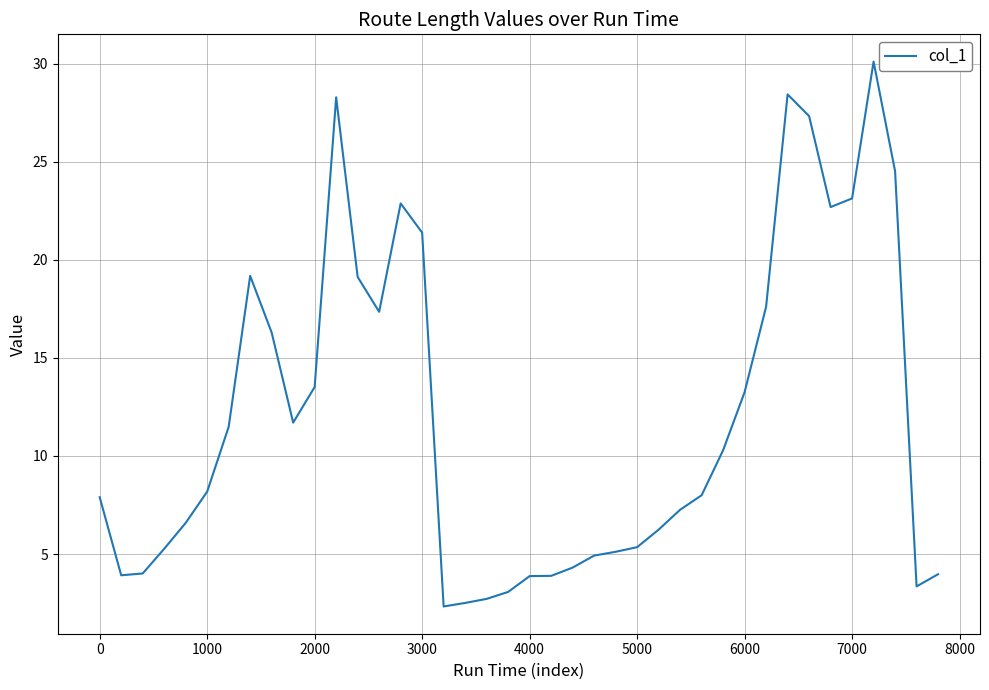

What is the minimum value shown in the chart?

2.3